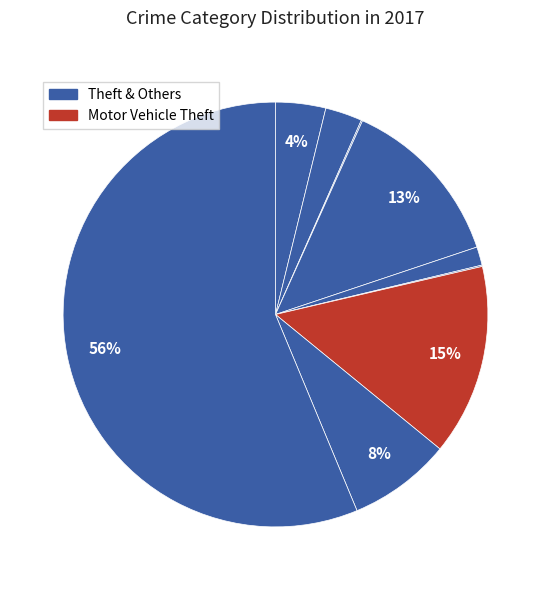

How many segments does this pie chart have?

9